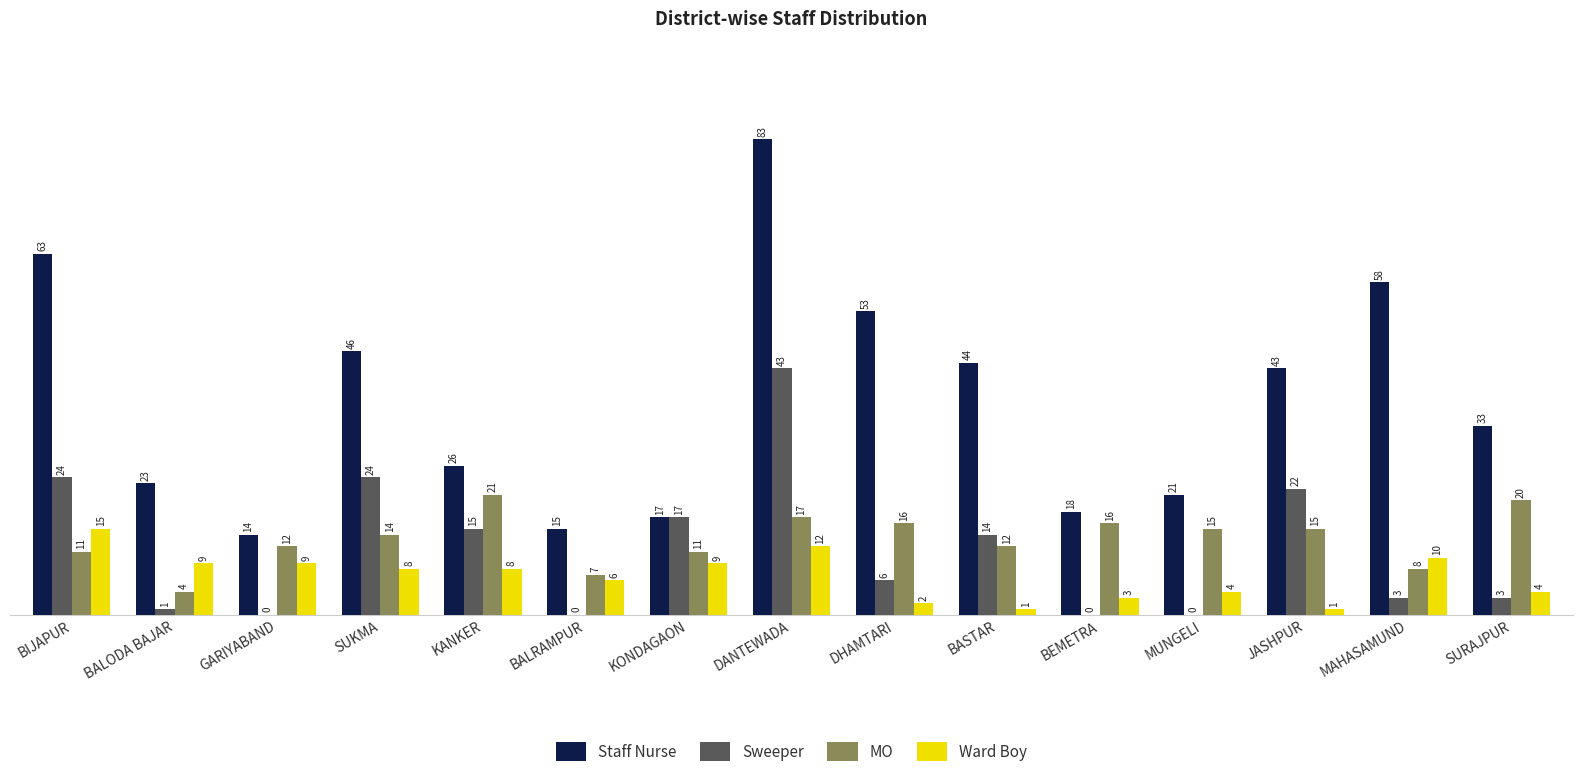

What is the average value of the Staff Nurse series?

37